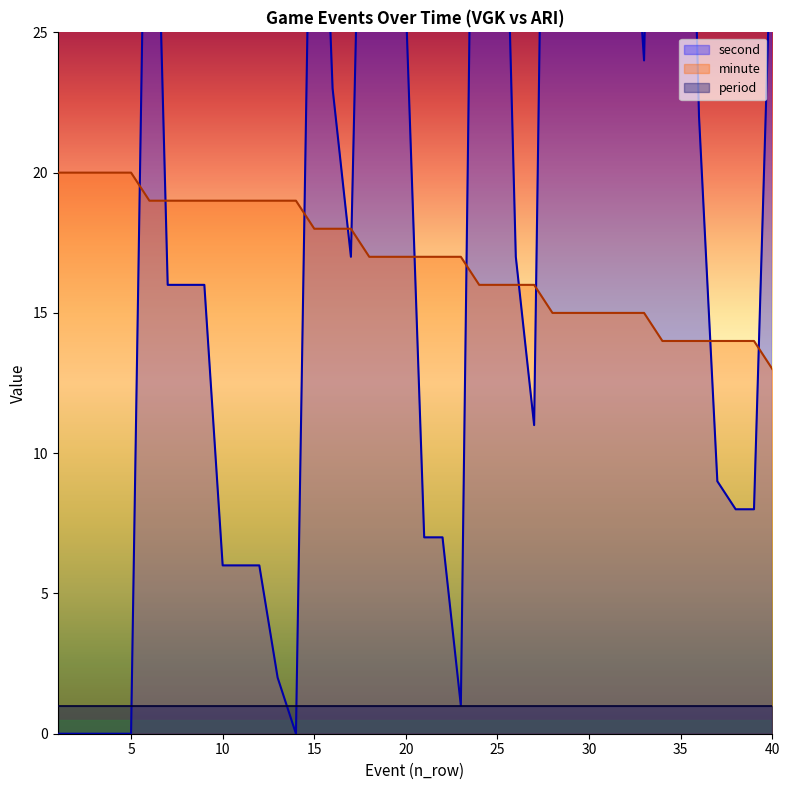

The minute series shows 5 at 25. True or false?

False